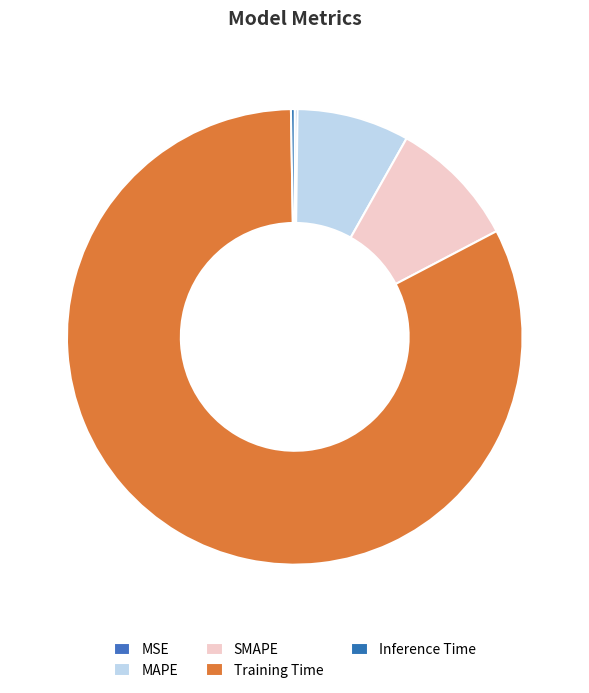

Which slice is the smallest?

MSE